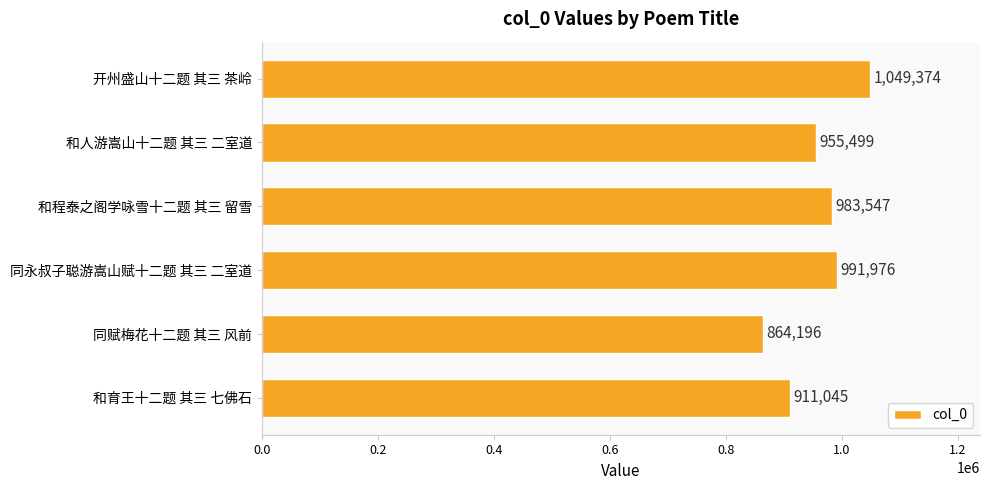

How many data points are less than 983547?

3